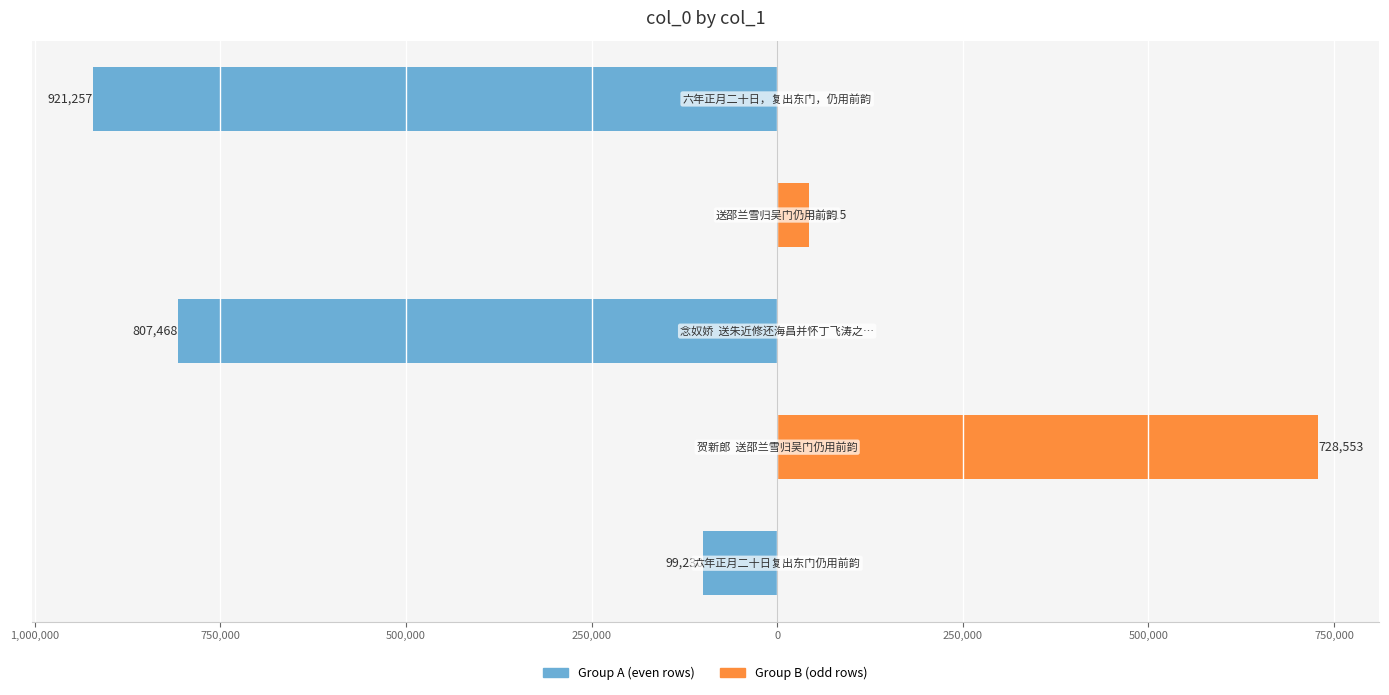

At how many categories does at least one series exceed 101664?

1